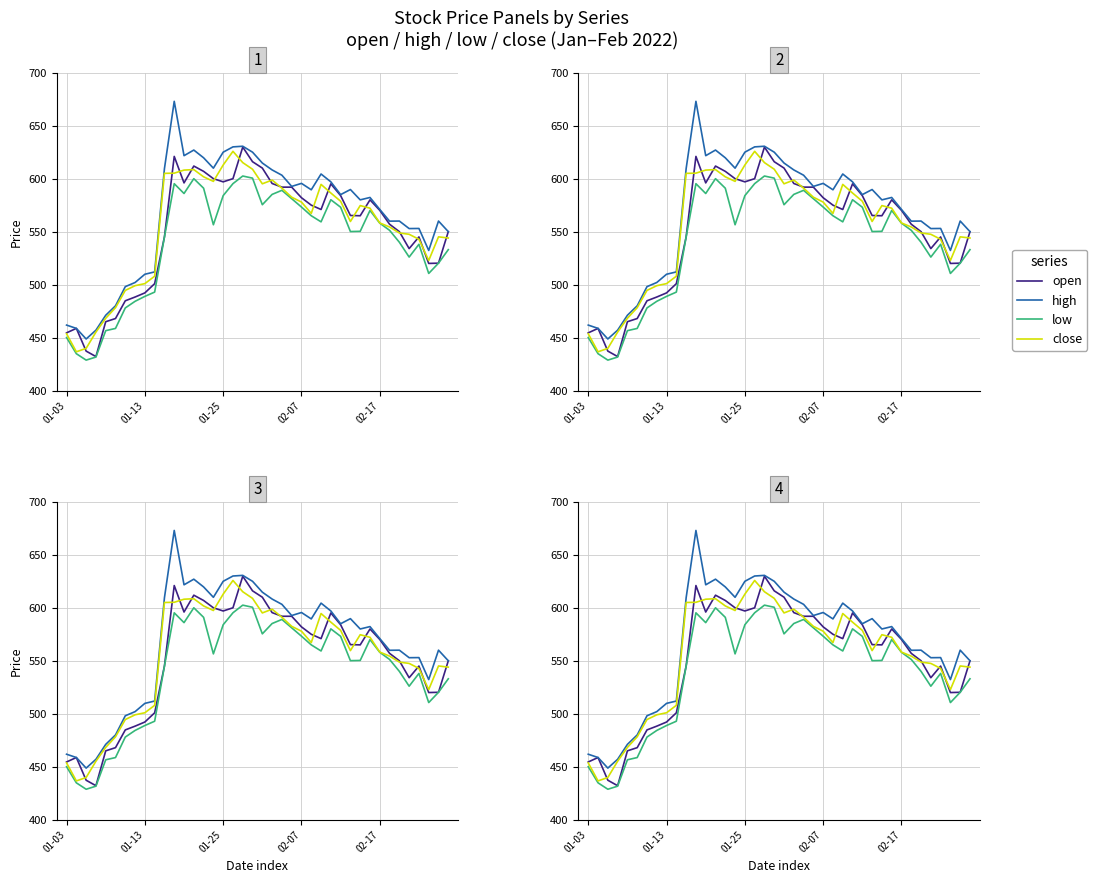

How many values in the low series exceed 556?

20